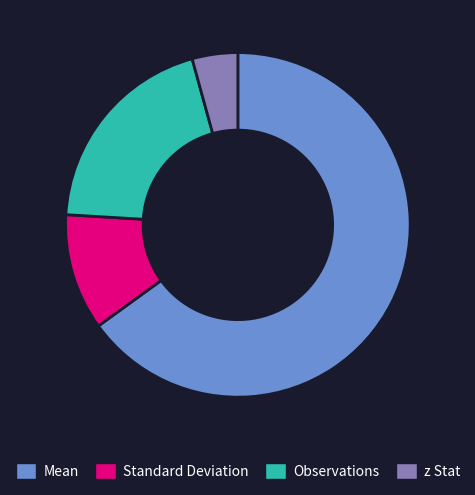

The Mean slice represents 65% of the pie. True or false?

True